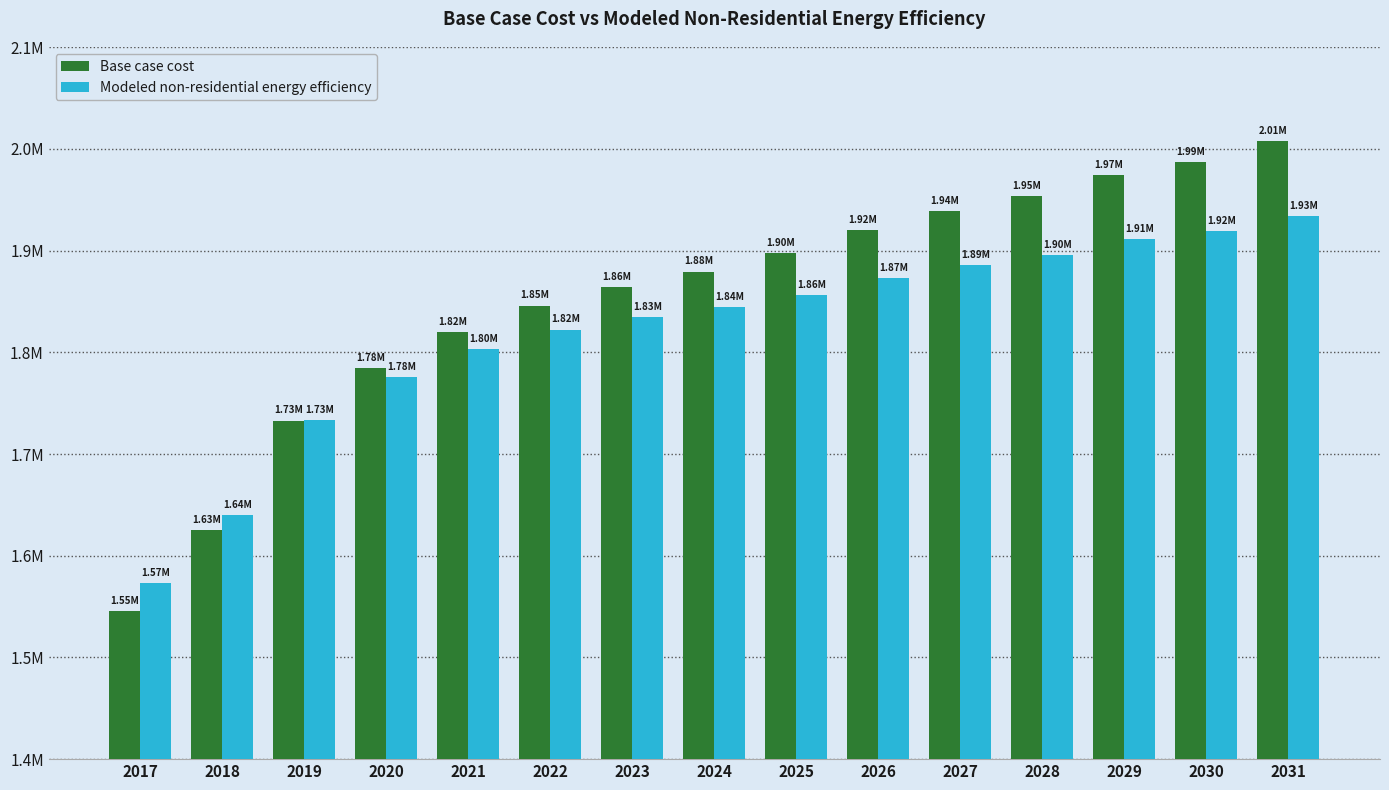

The value of Base case cost at 2031 is 3503800.6. True or false?

False